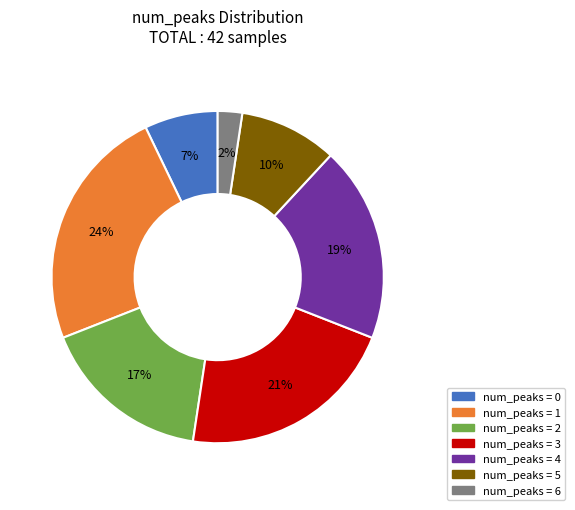

Is there any slice that represents more than half of the pie?

No